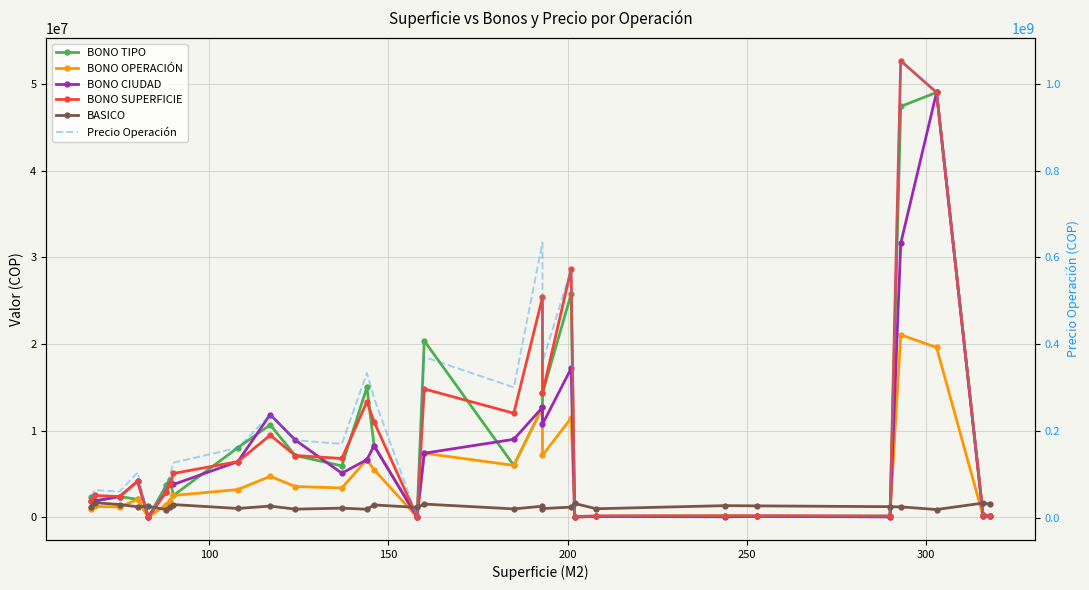

What is the minimum value shown in the chart?

39483.2